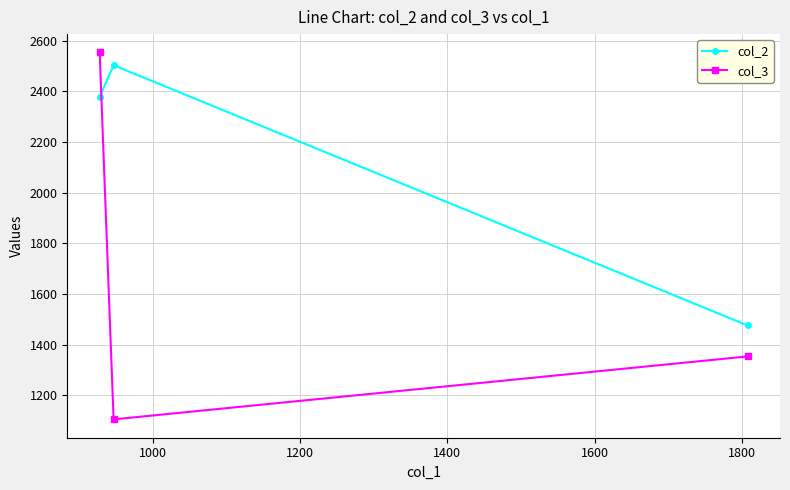

List the series in order of their overall mean, lowest first.

col_3, col_2